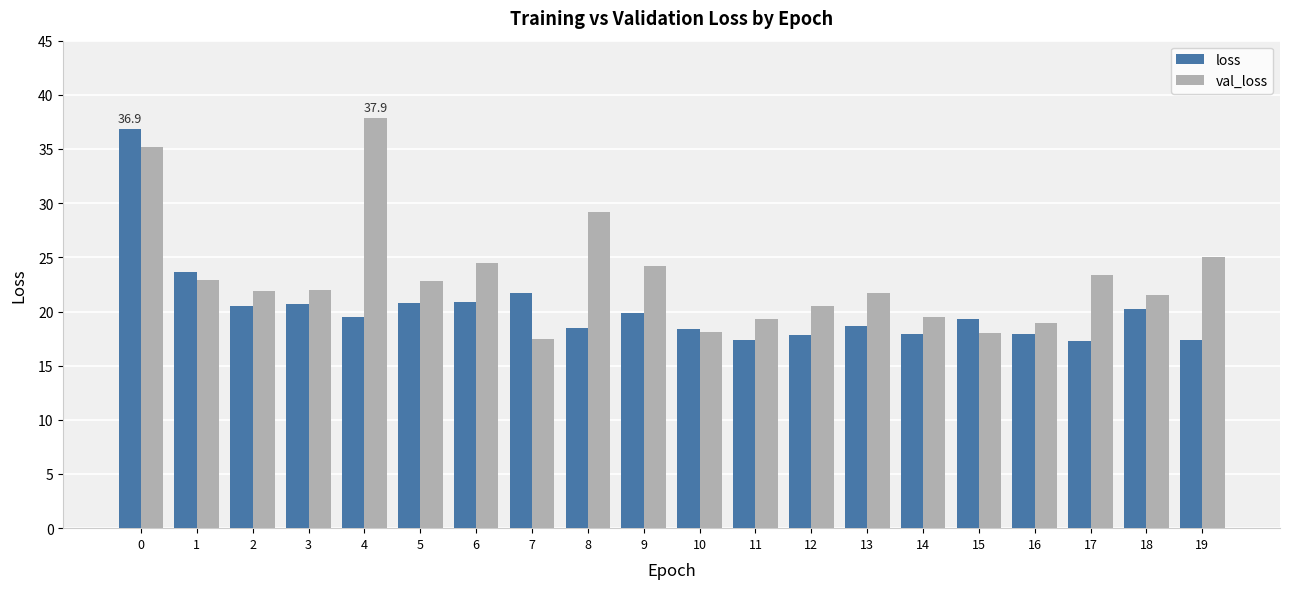

How many bars are there in total?

40